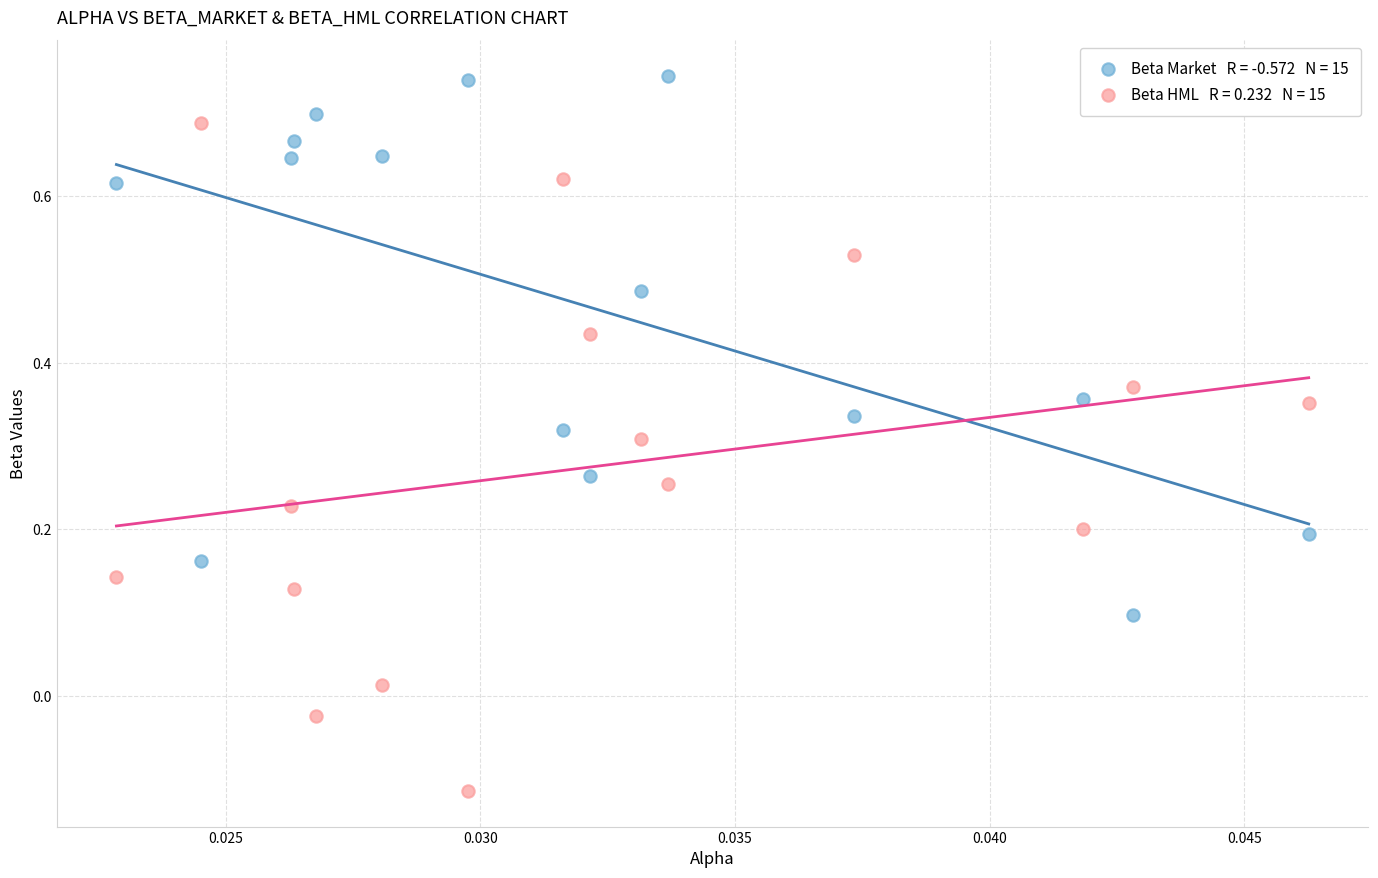

Across all data points, what is the range of Y values (max minus min)?

0.9